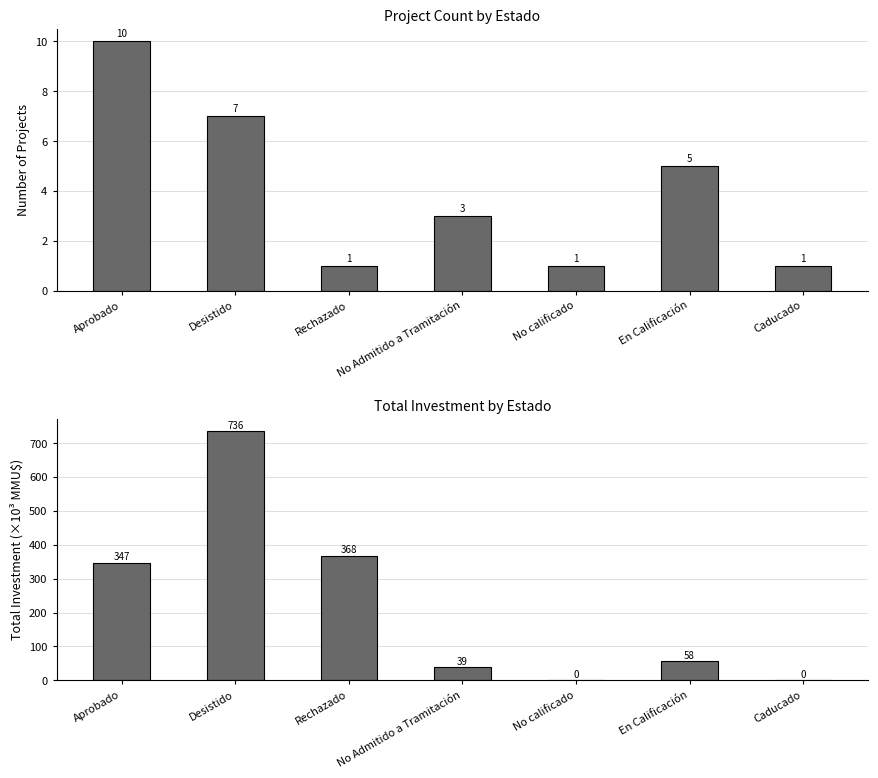

Which series changed the most between Rechazado and No Admitido a Tramitación?

Total Investment (thousands MMU$)